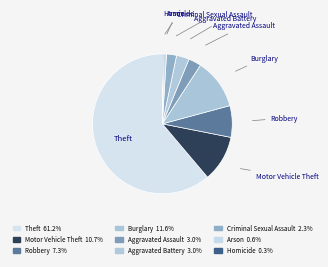

Count the number of slices in the pie.

9